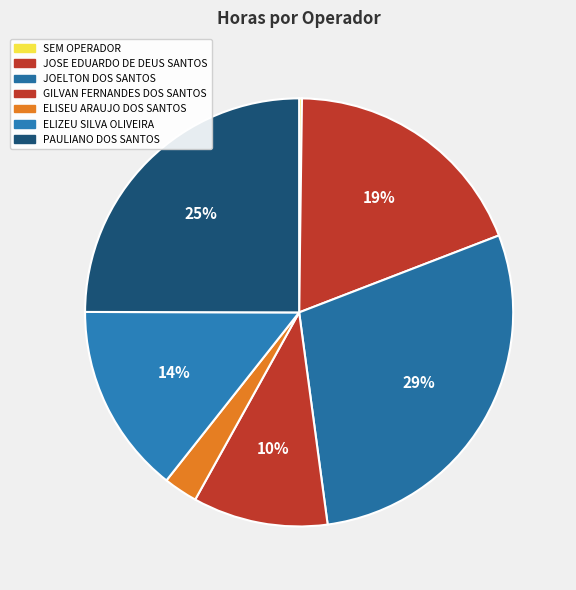

How many segments does this pie chart have?

7